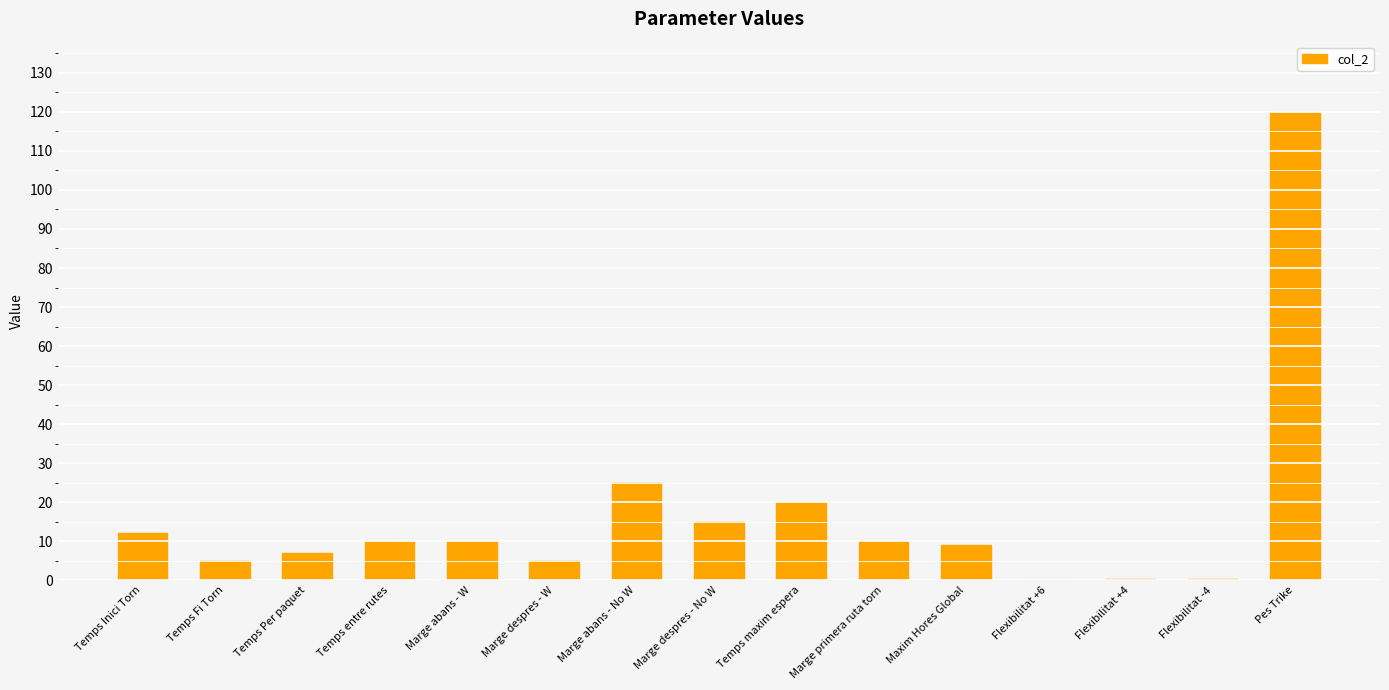

True or false: the data shows 16.8 at Marge abans - W.

False